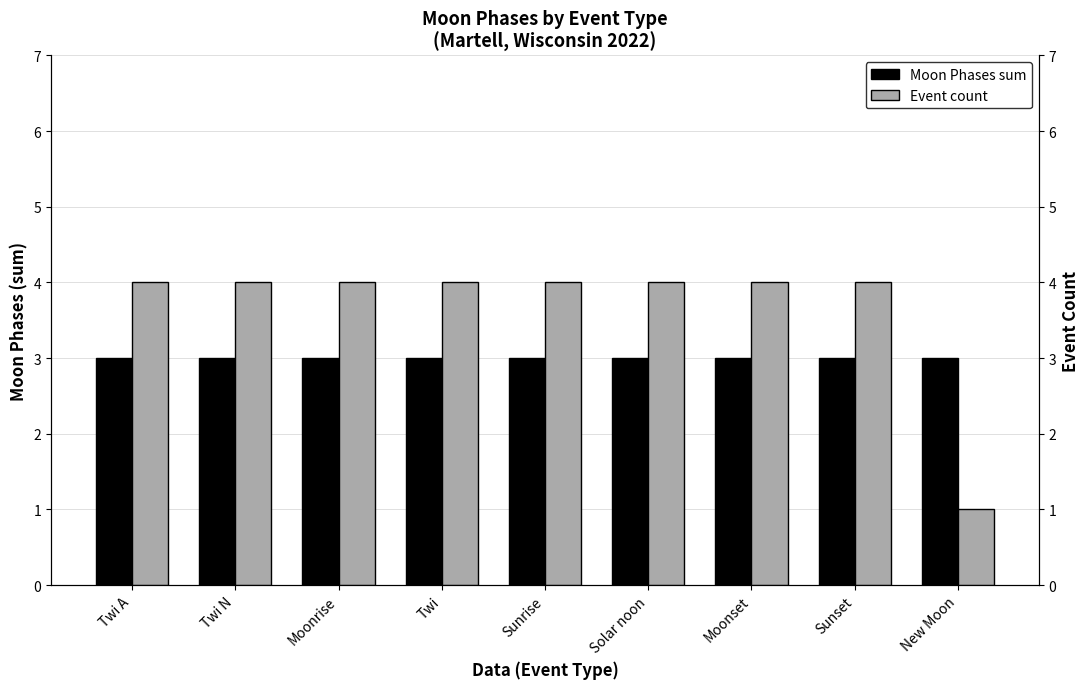

List the labels in order of Event count value, smallest first.

New Moon, Twi A, Twi N, Moonrise, Twi, Sunrise, Solar noon, Moonset, Sunset